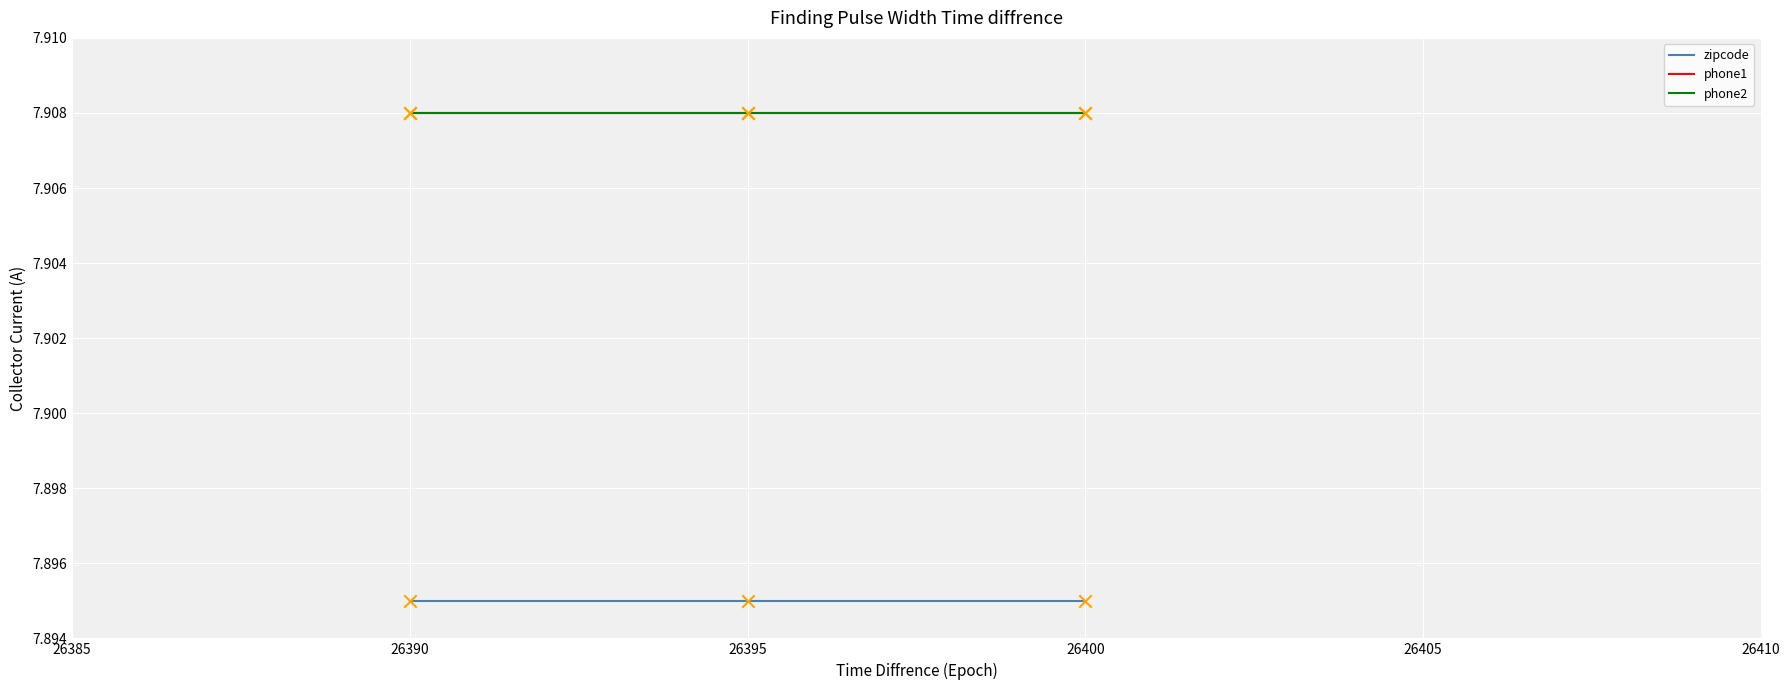

What is the total value across all series at 26400?

23.7